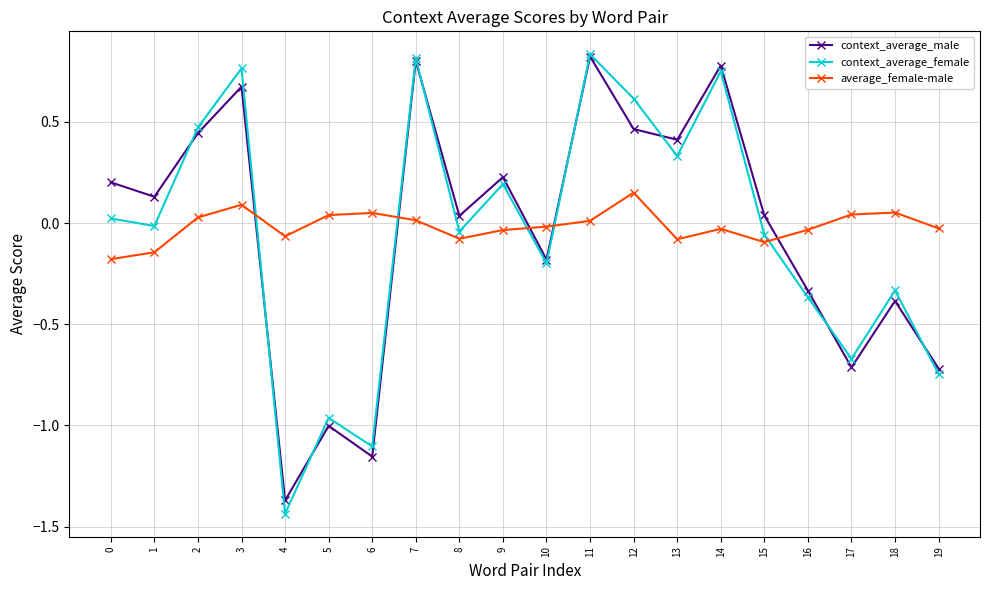

Which series changed the most between 6 and 7?

context_average_male